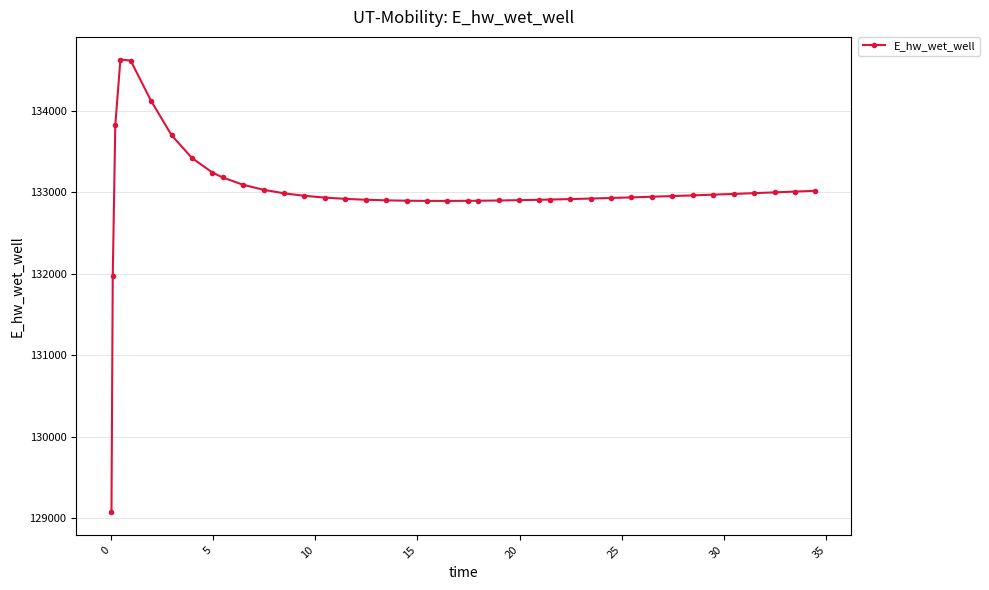

What is the maximum value shown in the chart?

134628.0